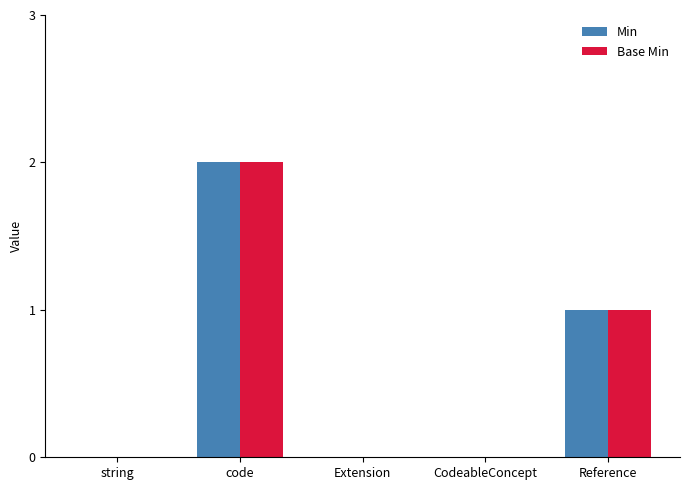

Which label corresponds to the largest value in the chart?

code